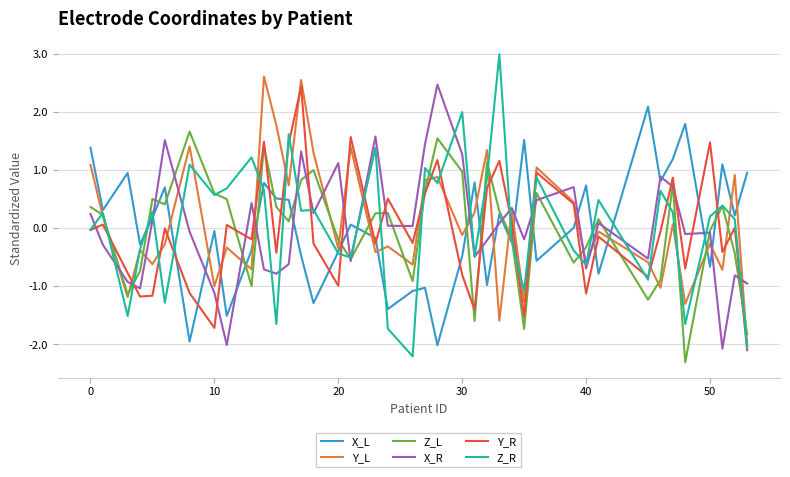

How many positive values does the X_R series have?

20